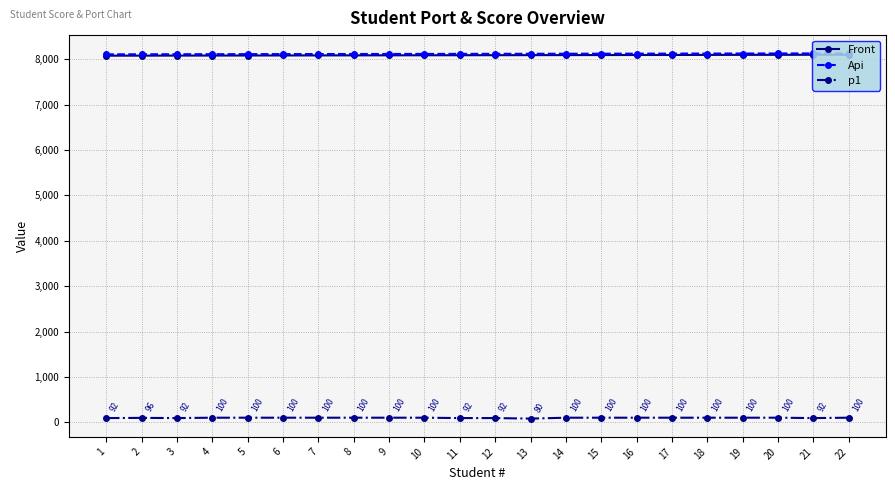

Count the number of data series in this chart.

3